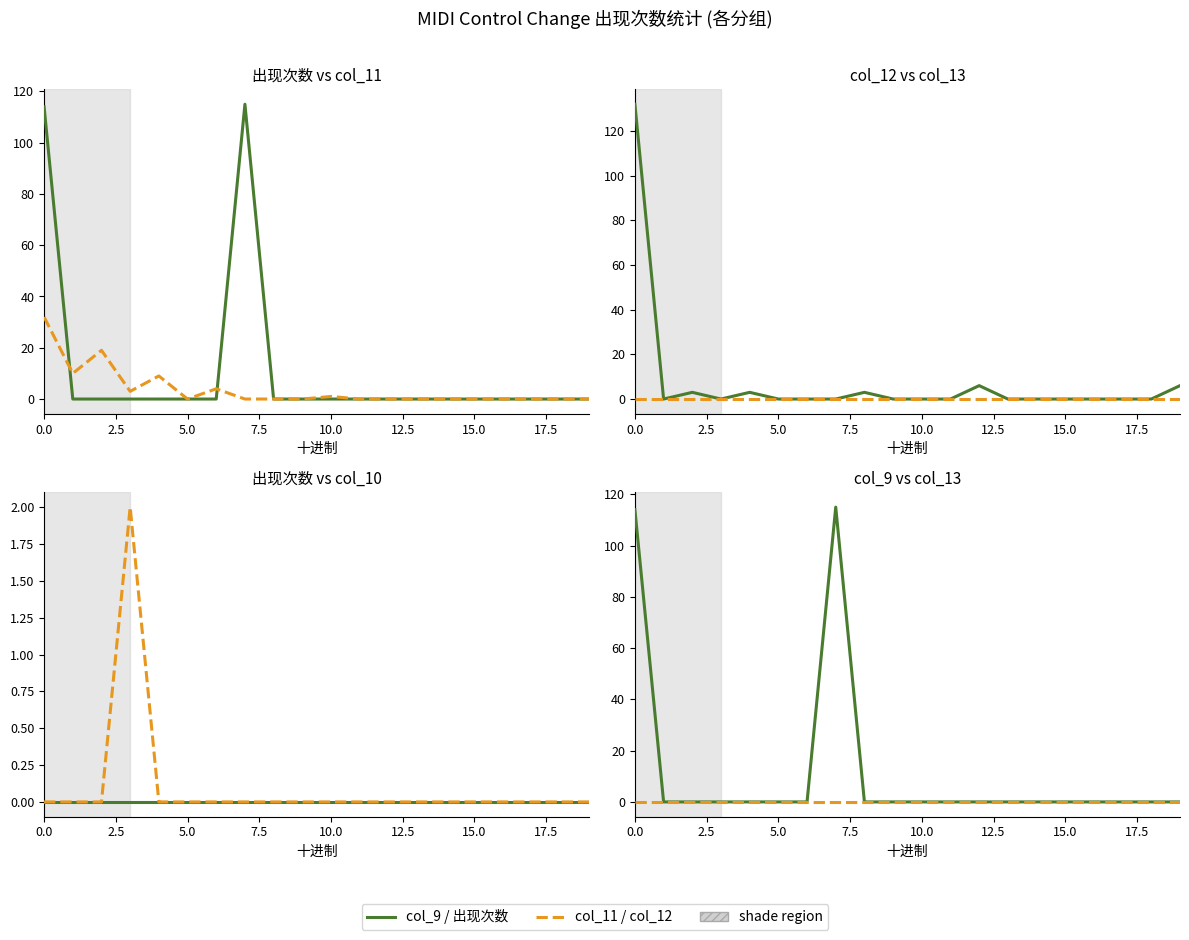

At how many categories does at least one series exceed 30?

2